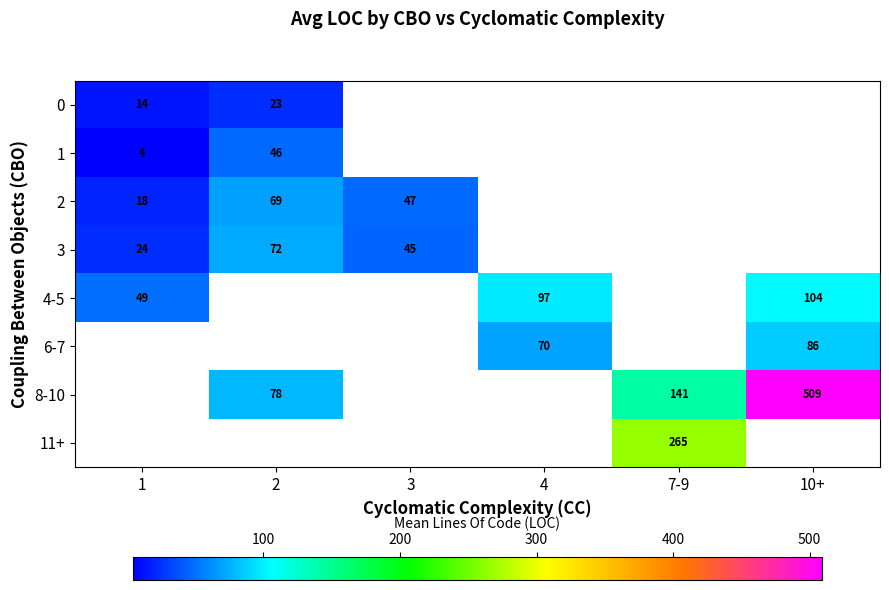

List the labels in order of 3 value, smallest first.

1, 3, 2, 4, 7-9, 10+